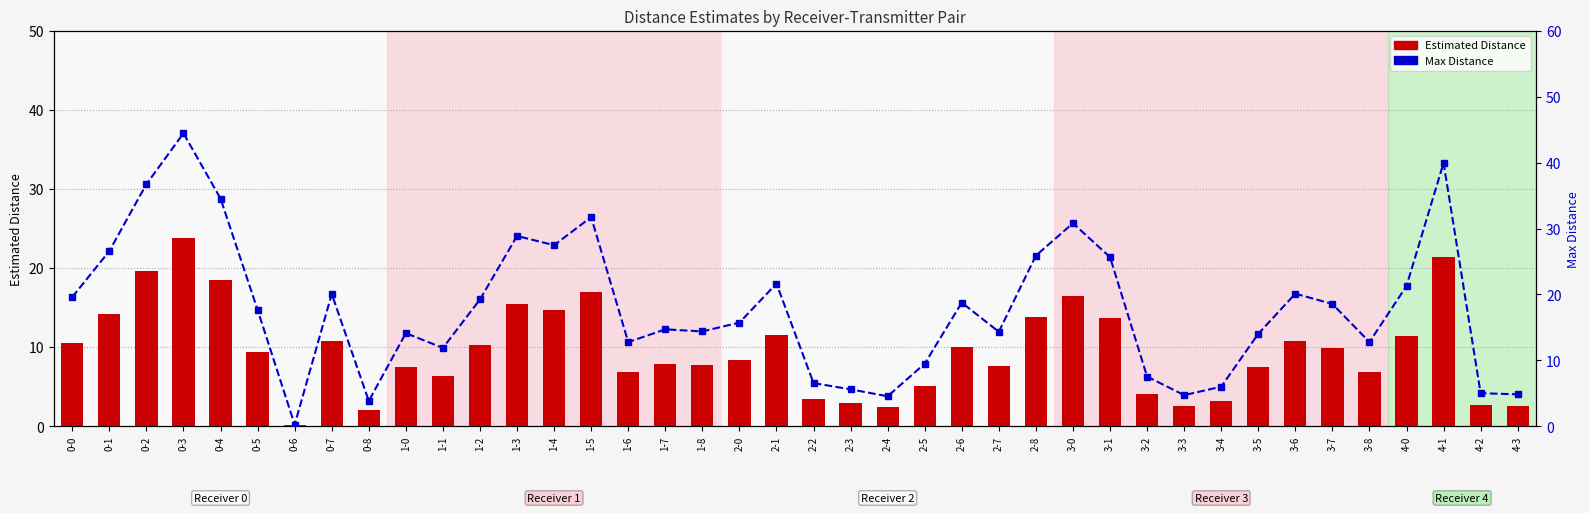

At which label does Estimated Distance reach its minimum?

0-6